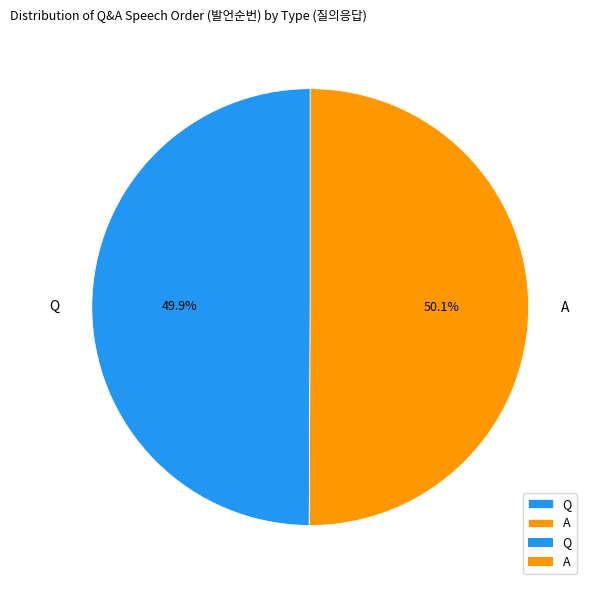

What is the ratio of the value at A to the value at Q?

1.0